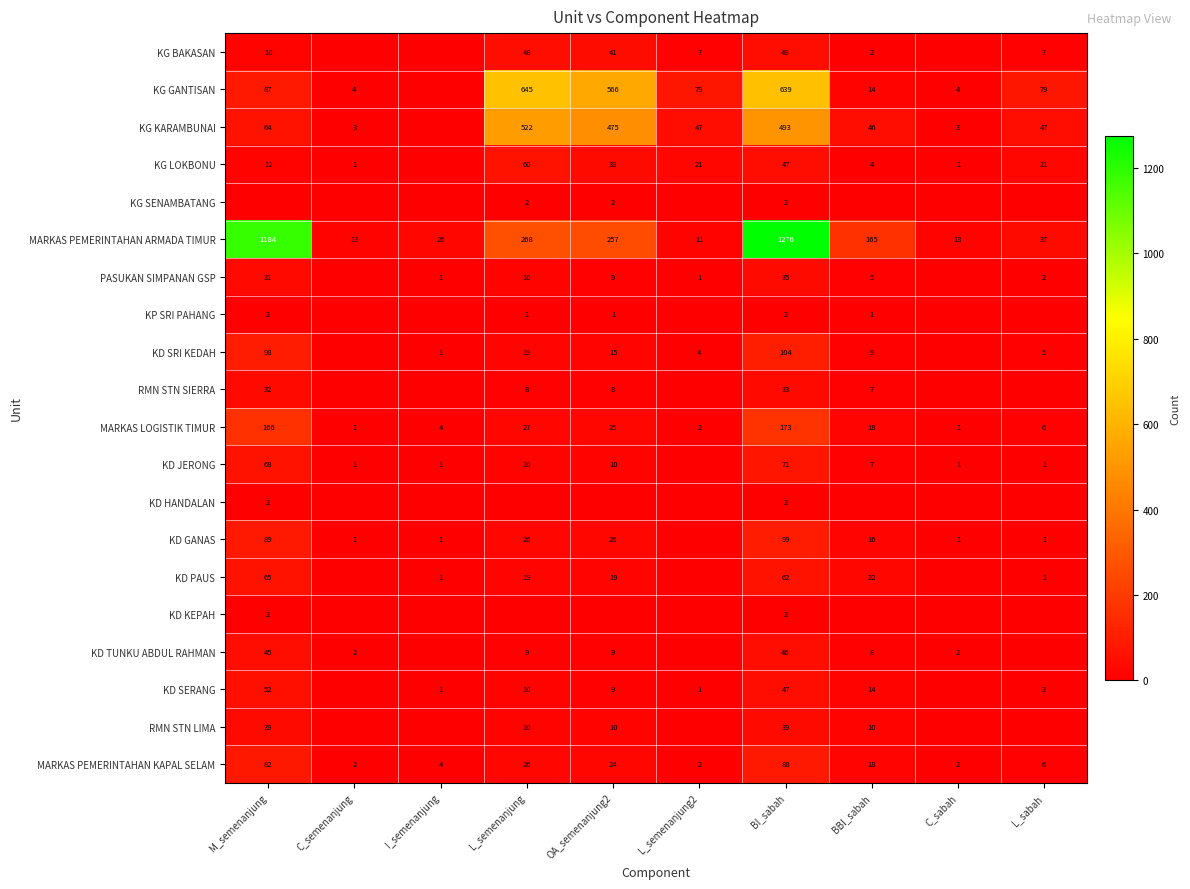

What is the difference between the maximum and minimum values in the MARKAS LOGISTIK TIMUR series?

172